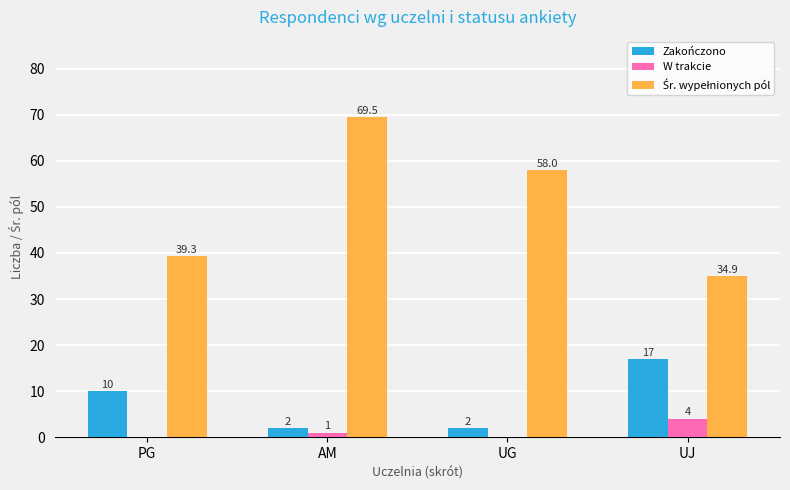

The Zakończono series shows 17.0 at UJ. True or false?

True